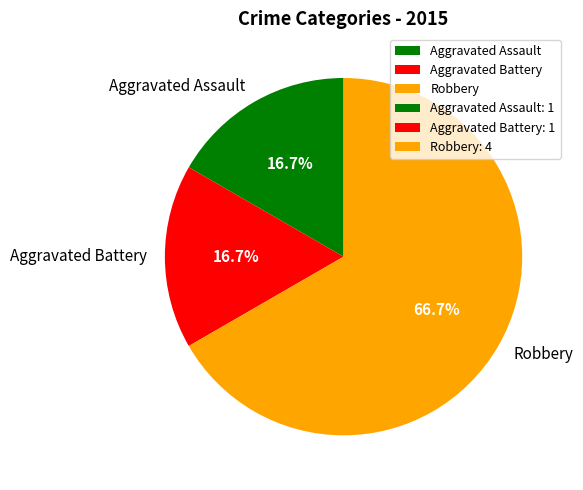

What percentage is NOT represented by Aggravated Battery?

83.3%